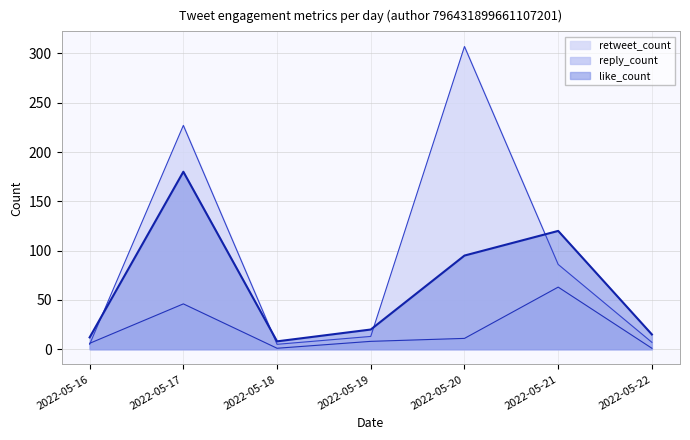

Between 2022-05-22 and 2022-05-17, which is larger?

2022-05-17